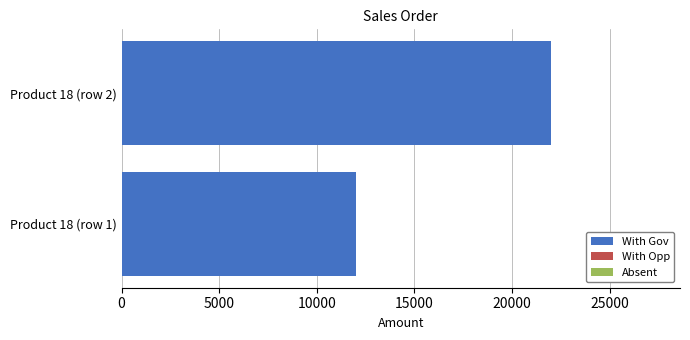

Which label corresponds to the smallest value in the chart?

Product 18 (row 1)